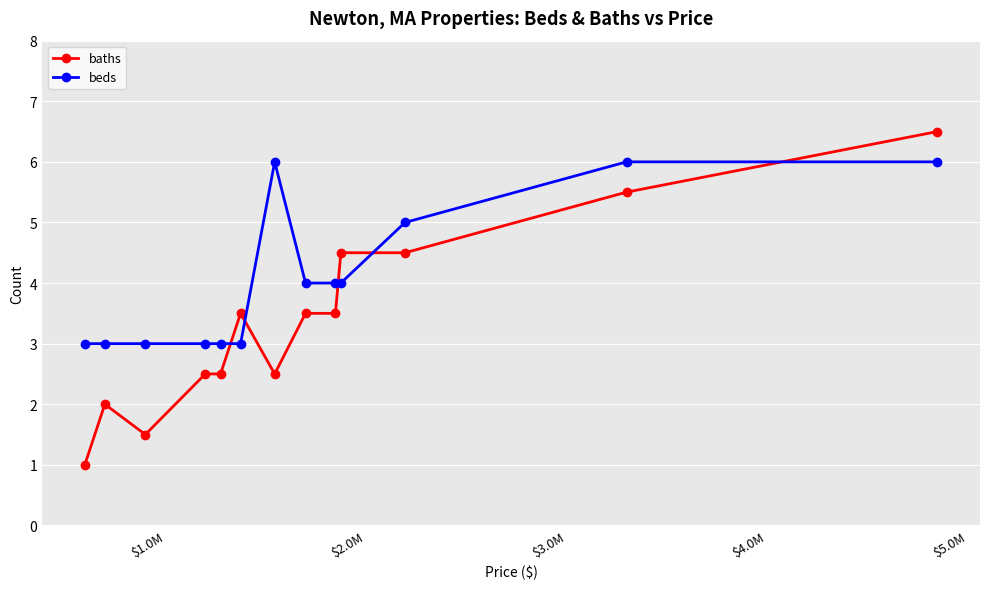

List the series in order of their overall mean, lowest first.

baths, beds